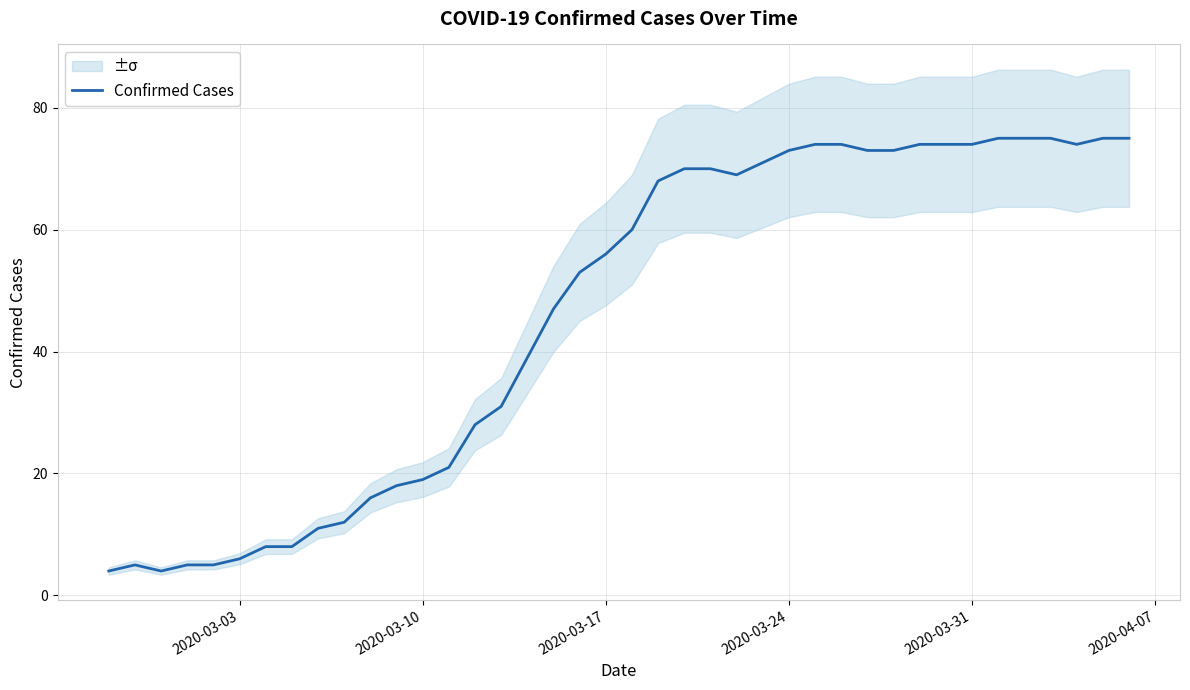

What is the lowest value of the Confirmed Cases series?

4